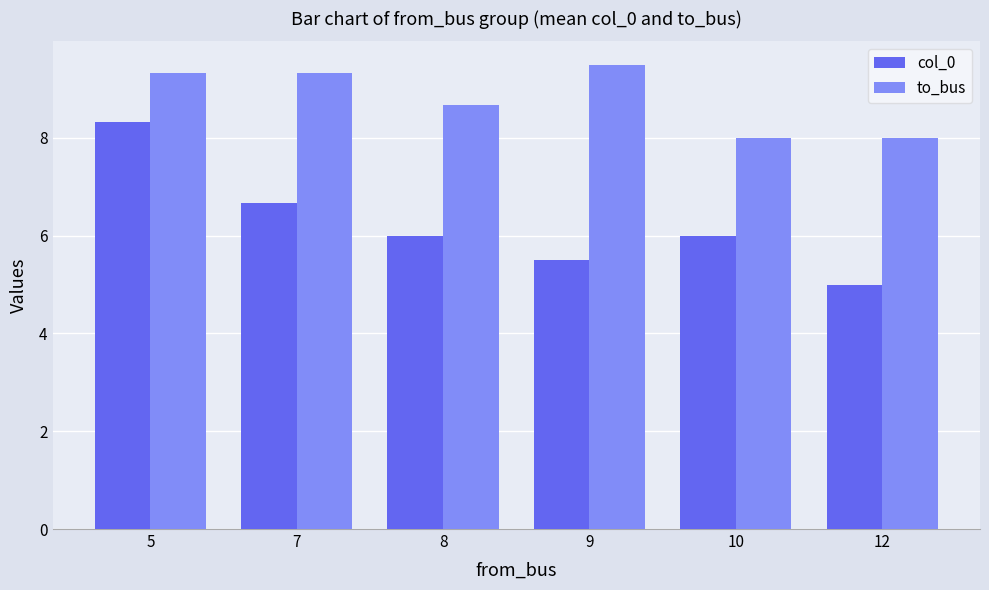

At which category does the chart reach its peak across all series?

9